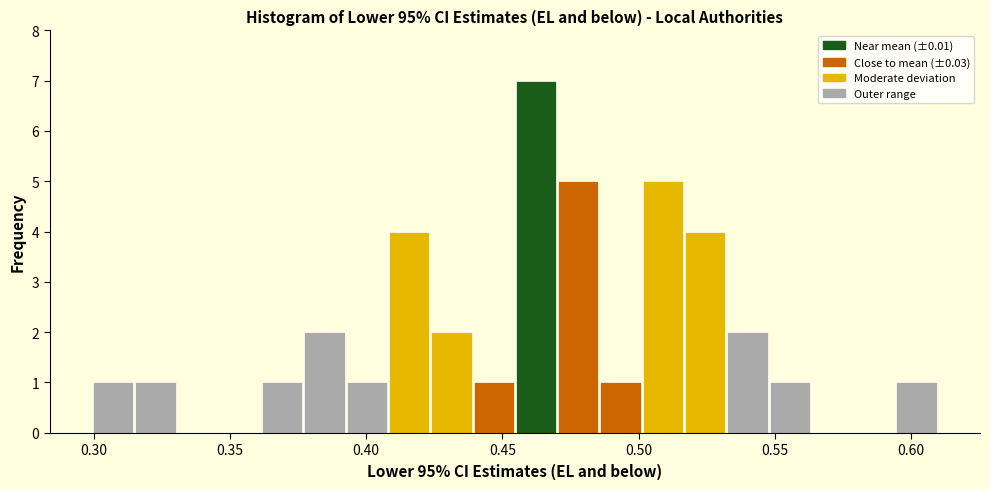

Read against the x-axis, roughly where is the centre of the tallest bar?

0.460